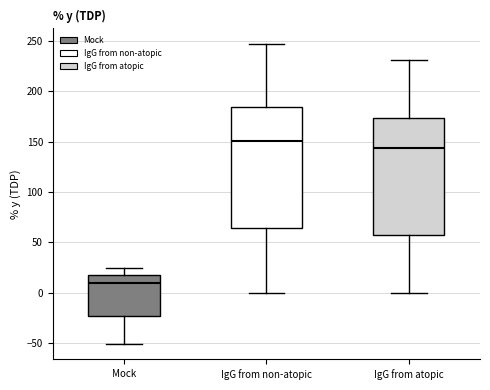

Reading left to right, transcribe this box plot: for each box, give where its median line is, the range the box spans, and where its two whiskers end, as read against the y-axis. The values are not printed on the chart, so give them approximately, as read against the axis.

Mock: median 10, box -25 to 20, whiskers -50 to 25
IgG from non-atopic: median 150, box 65 to 185, whiskers 0 to 245
IgG from atopic: median 145, box 60 to 175, whiskers 0 to 230